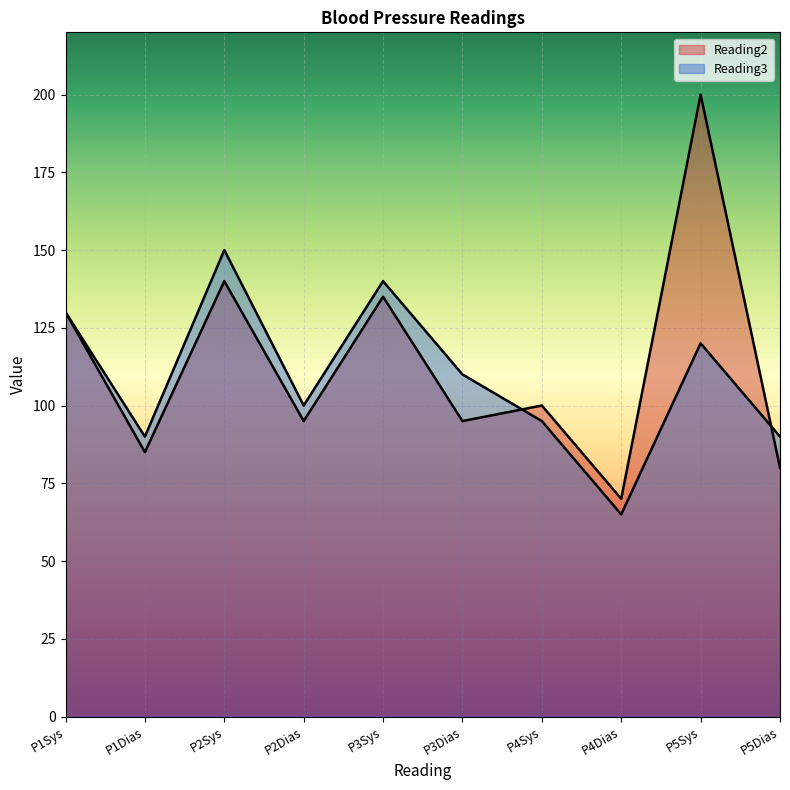

How many data points in Reading3 are less than 110?

5